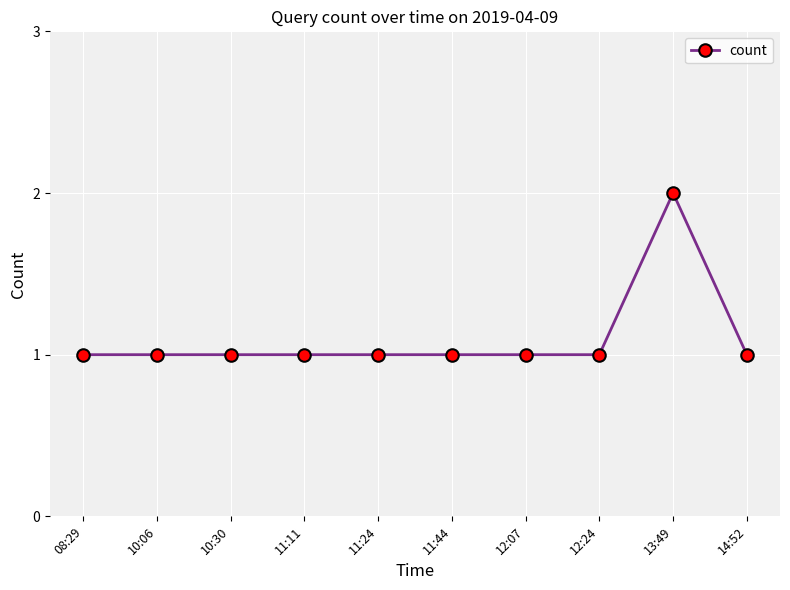

The value at 13:49 is 2. True or false?

True